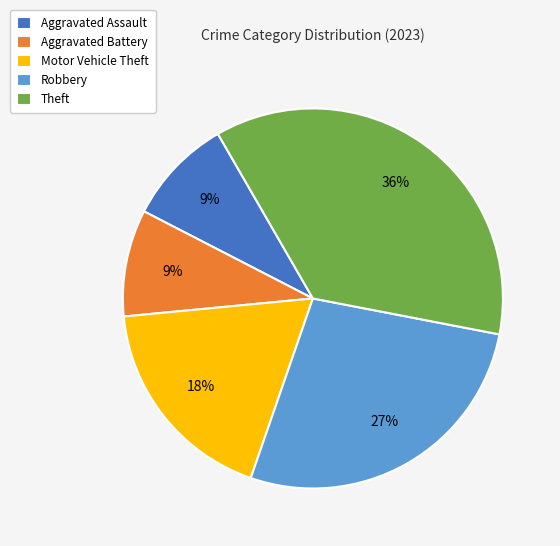

True or false: Motor Vehicle Theft accounts for 18% of the total.

True